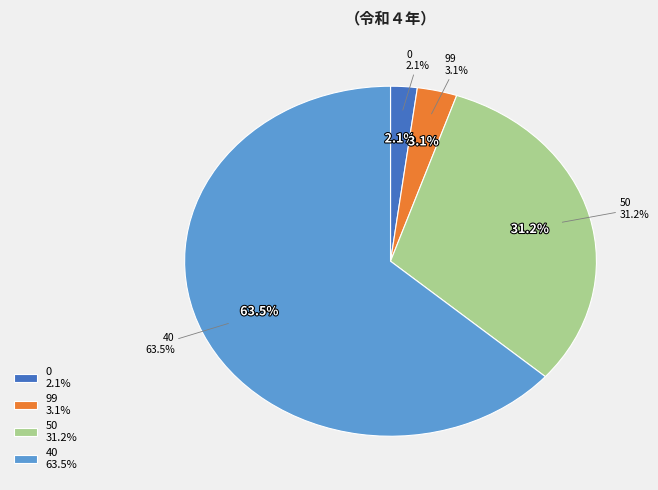

Which category has the biggest portion of the pie?

40